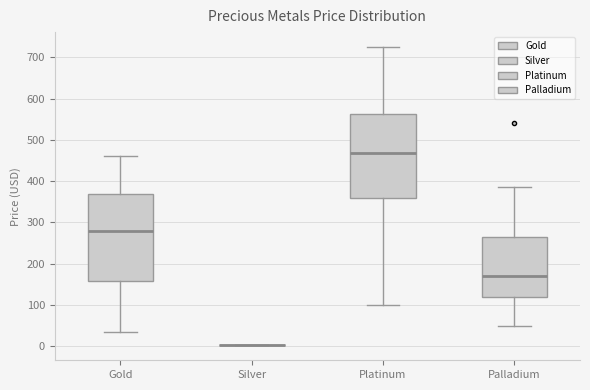

Reading left to right, read every box against the y-axis: the position of its median line, the range the box covers, and the ends of its whiskers. The values are not printed on the chart, so give them approximately, as read against the axis.

Gold: median 280, box 160 to 370, whiskers 40 to 460
Silver: box collapsed to a line at 0, whiskers 0 to 0
Platinum: median 470, box 360 to 560, whiskers 100 to 730
Palladium: median 170, box 120 to 270, whiskers 50 to 390